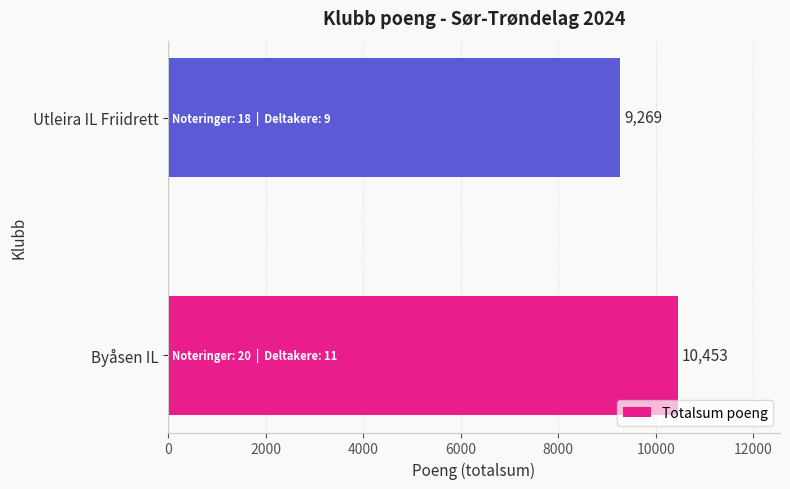

How many values are between 9269 and 10453?

2